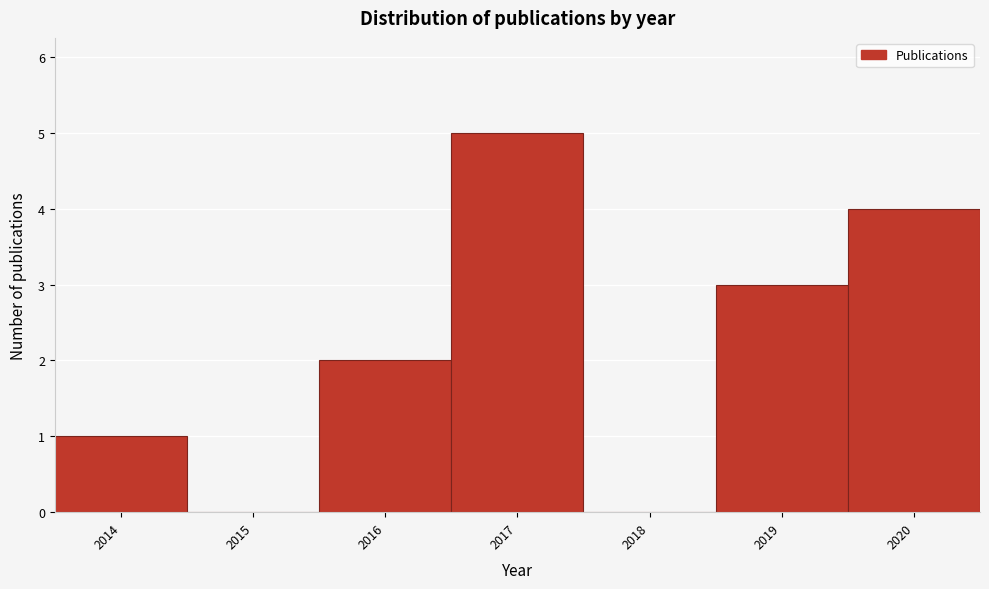

What is the height of the bar covering 2015.5 to 2016.5 on the x-axis? The values are not printed on the chart, so give them approximately, as read against the axis.

2